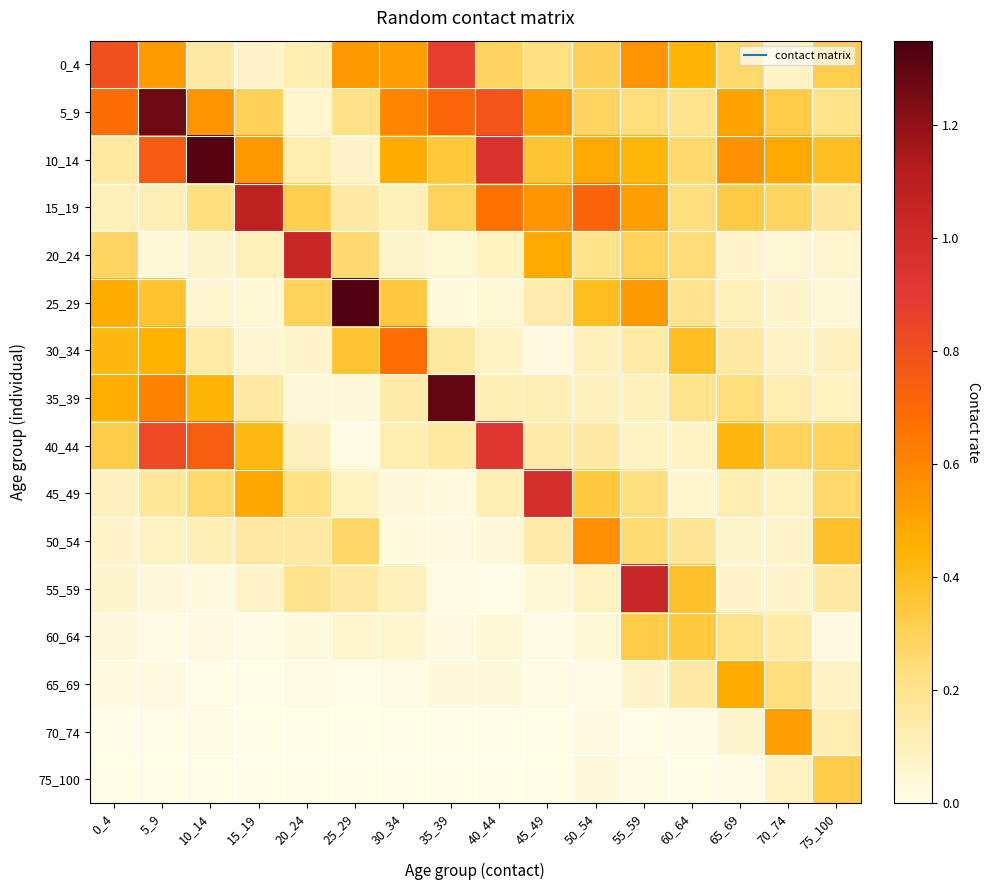

Between 30_34 and 45_49, which series saw the biggest shift?

45_49